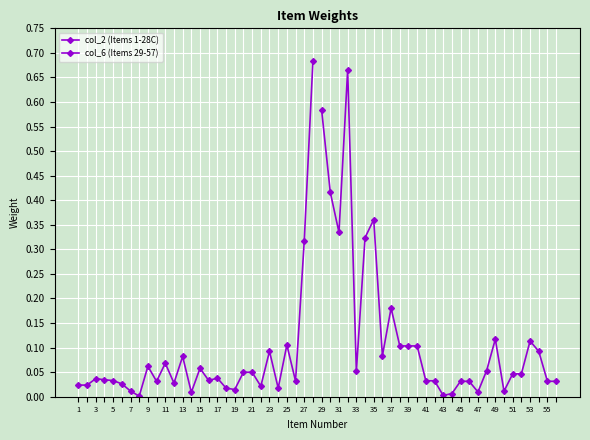

Is this an area chart (filled region under the line)?

No